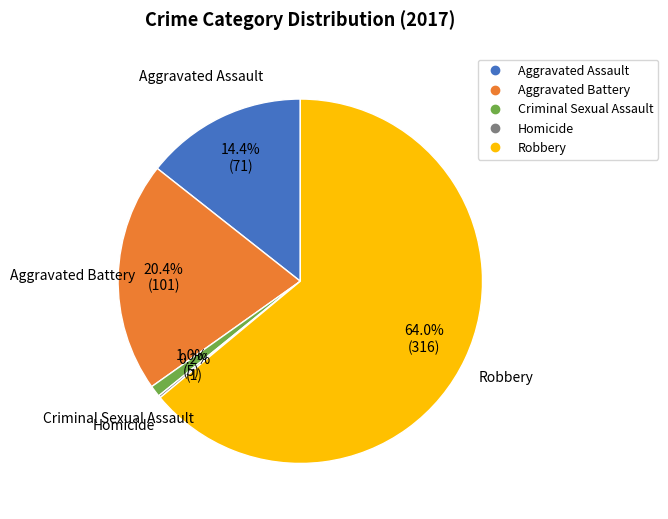

The Criminal Sexual Assault slice represents 14% of the pie. True or false?

False